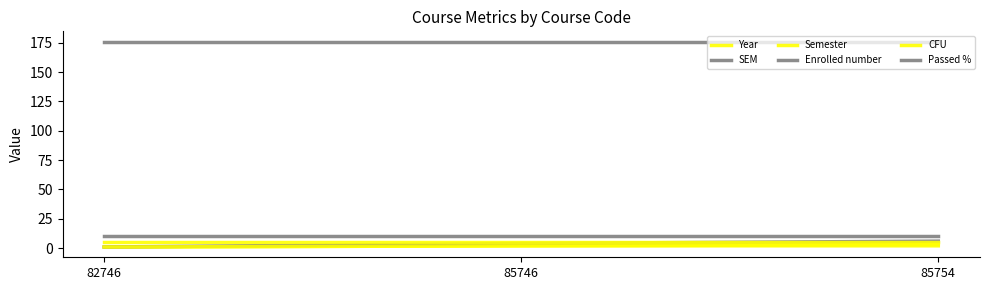

The value of Passed % at 85746 is 10. True or false?

True